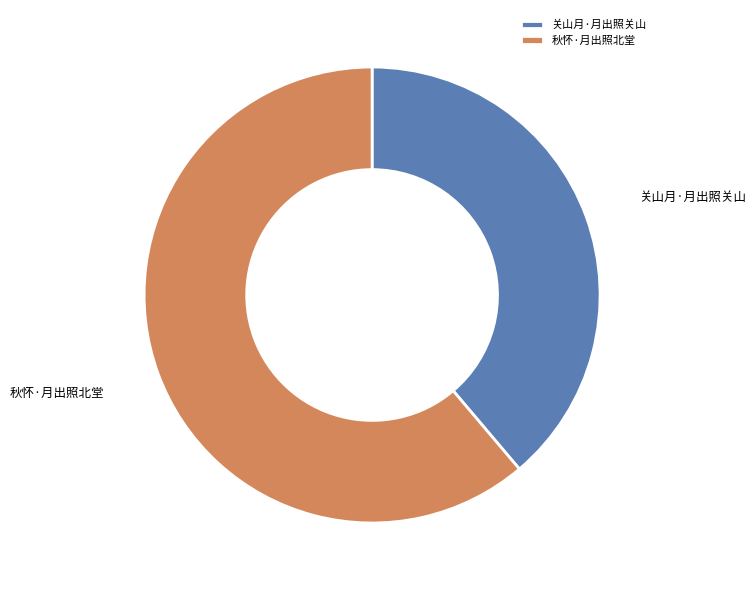

What is the largest slice in the pie chart?

秋怀·月出照北堂